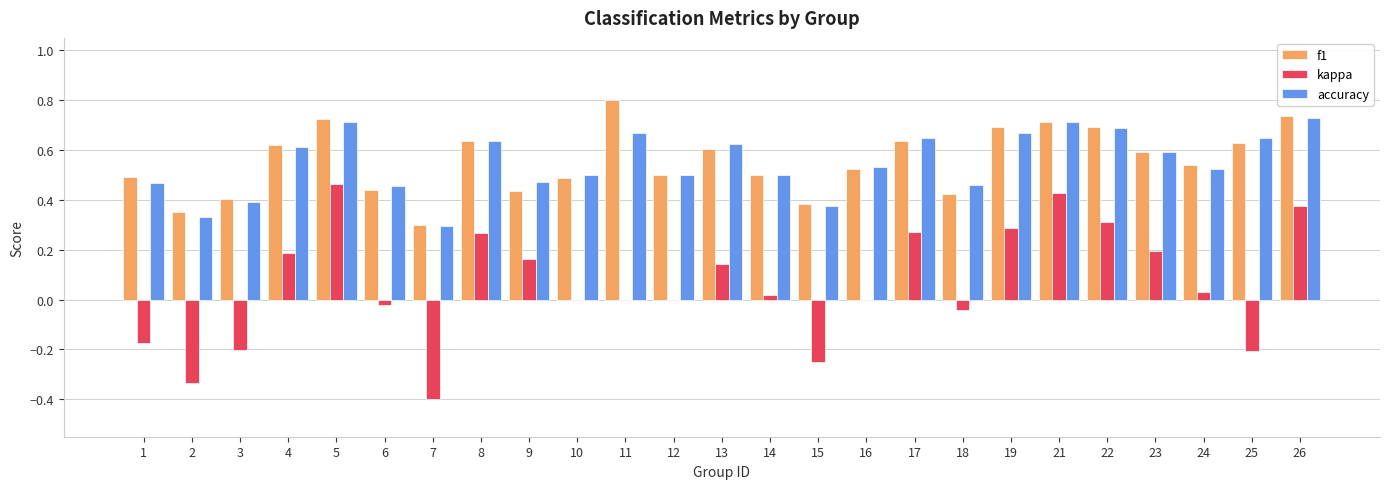

How many f1 values are between 0 and 1?

25